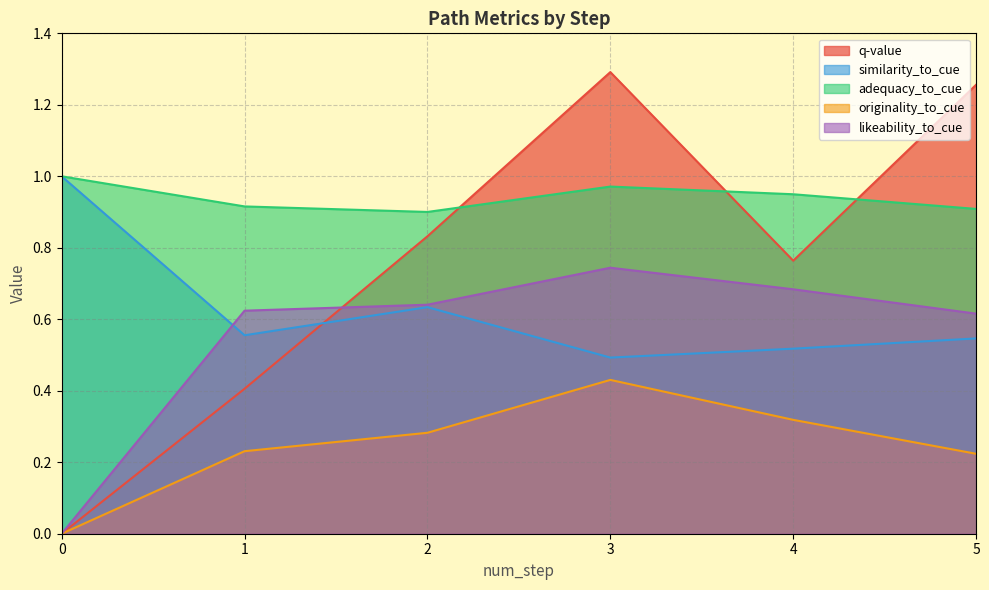

Between 1 and 5, which is larger?

5